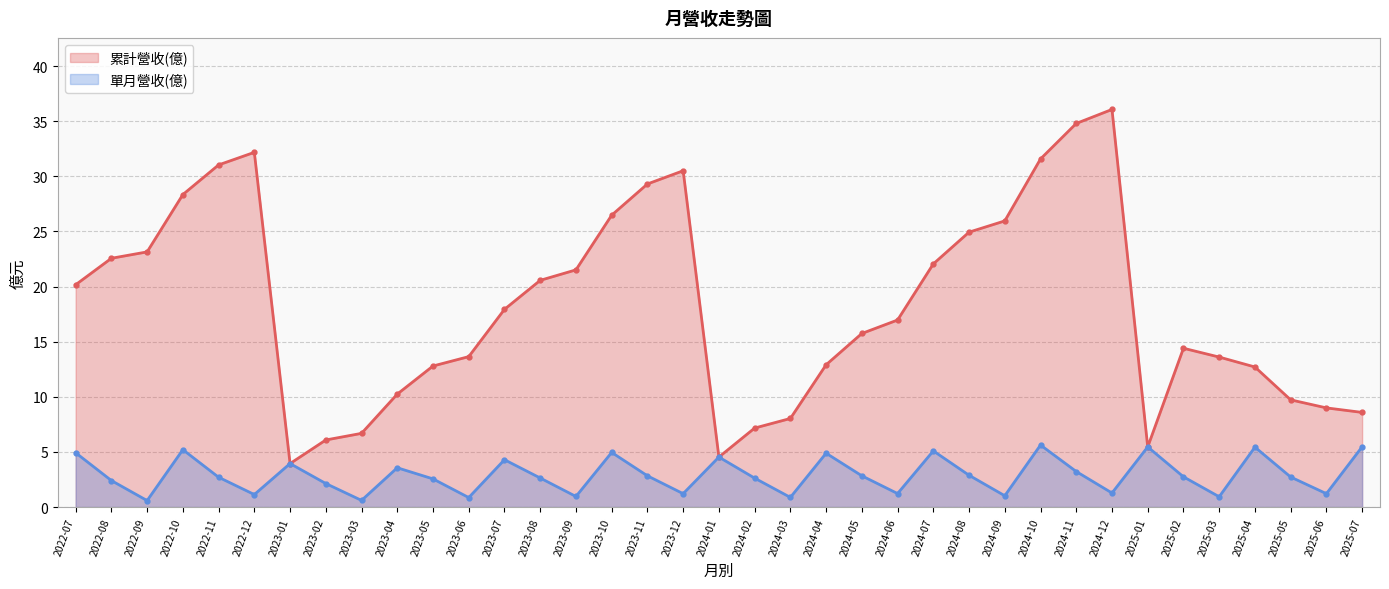

How many interior local peaks does the 單月營收(億) series have?

11